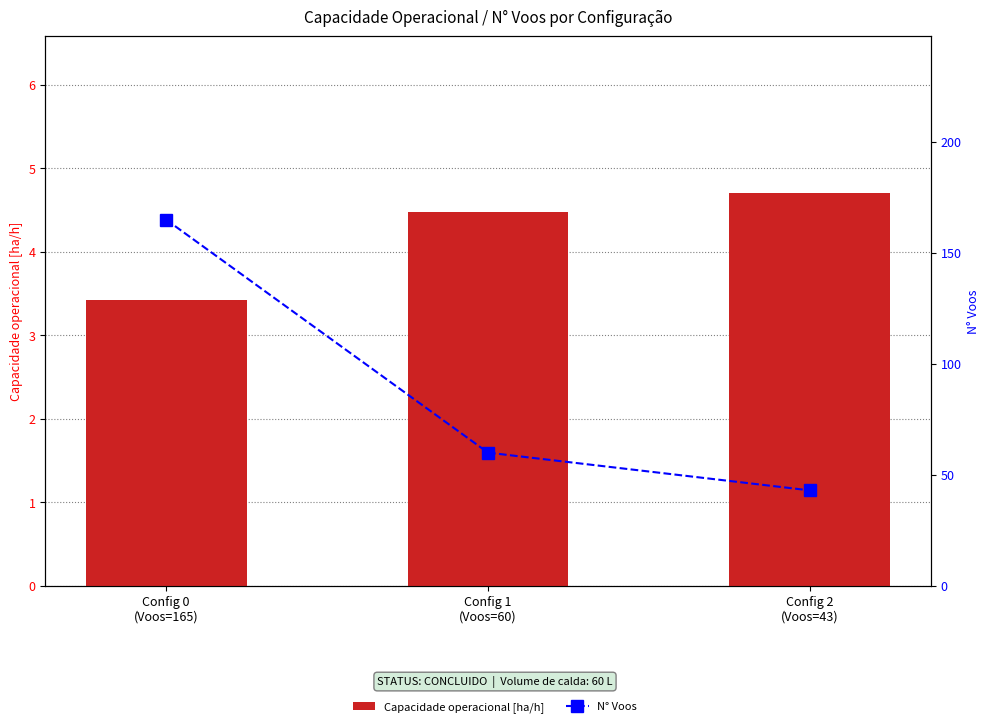

Between Config 0
(Voos=165) and Config 2
(Voos=43), which is larger?

Config 2
(Voos=43)